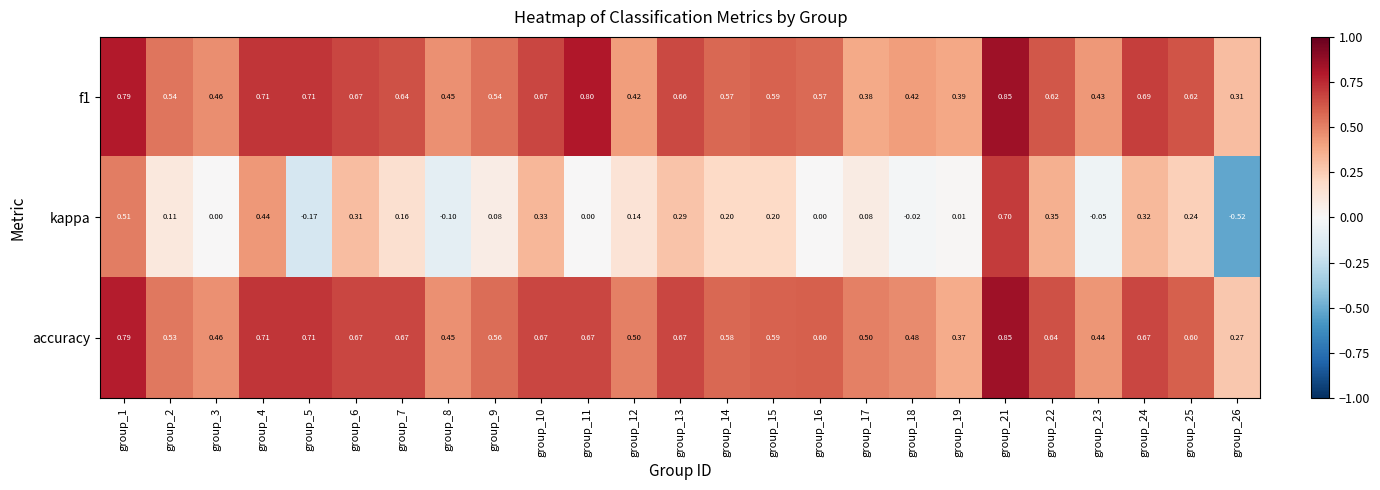

Which series changed the most between group_3 and group_9?

accuracy